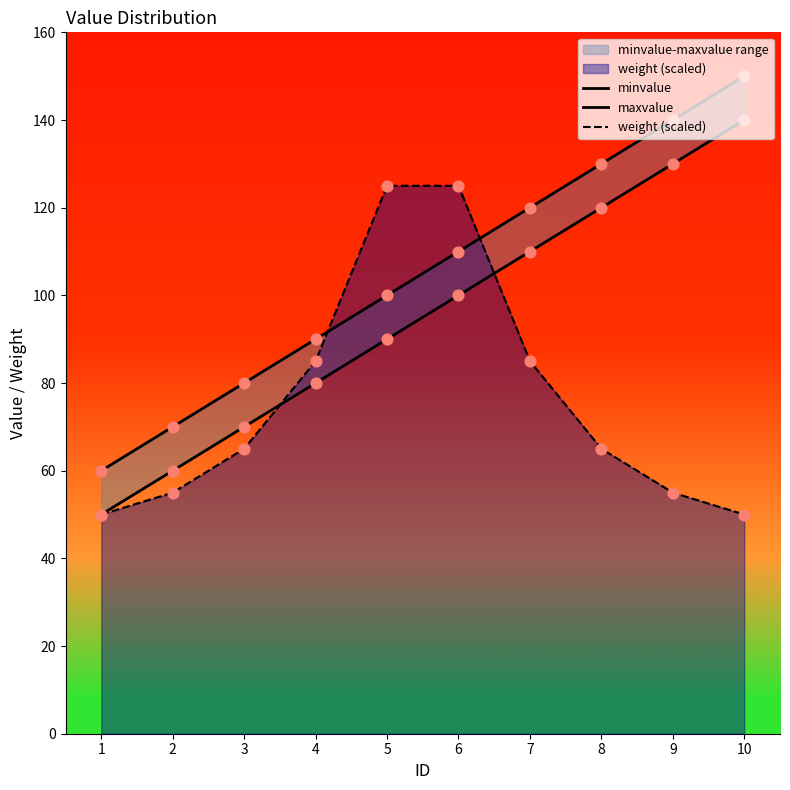

Which series reaches the minimum Y coordinate?

minvalue